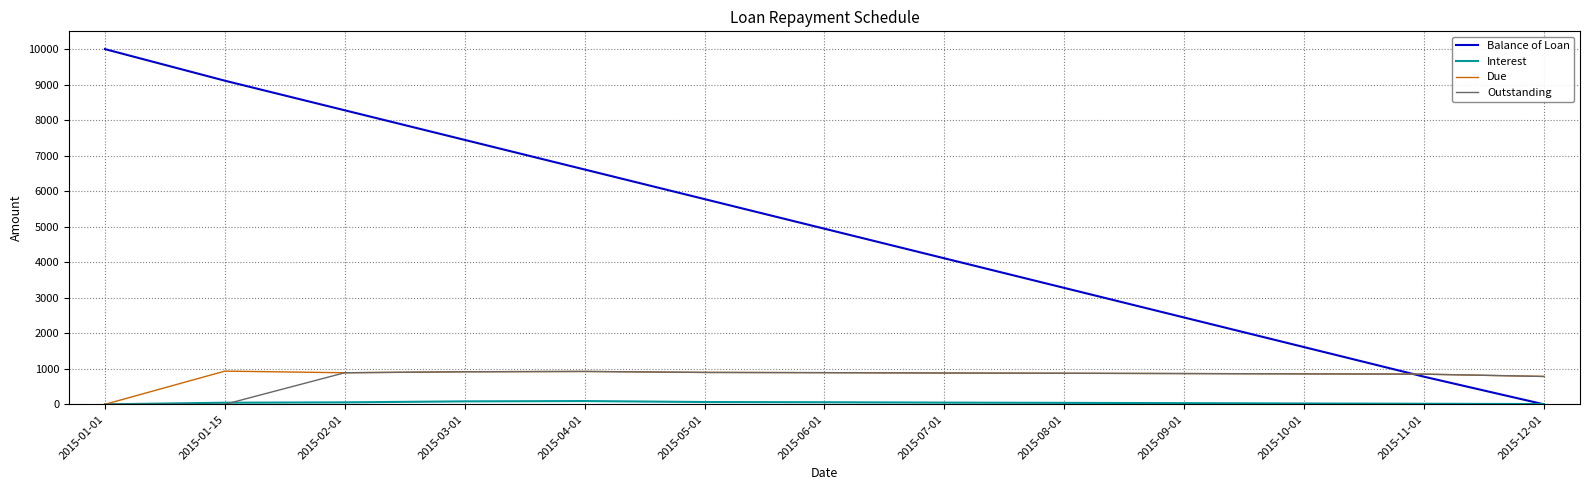

Between 2015-06-01 and 2015-09-01, which series saw the biggest shift?

Balance of Loan